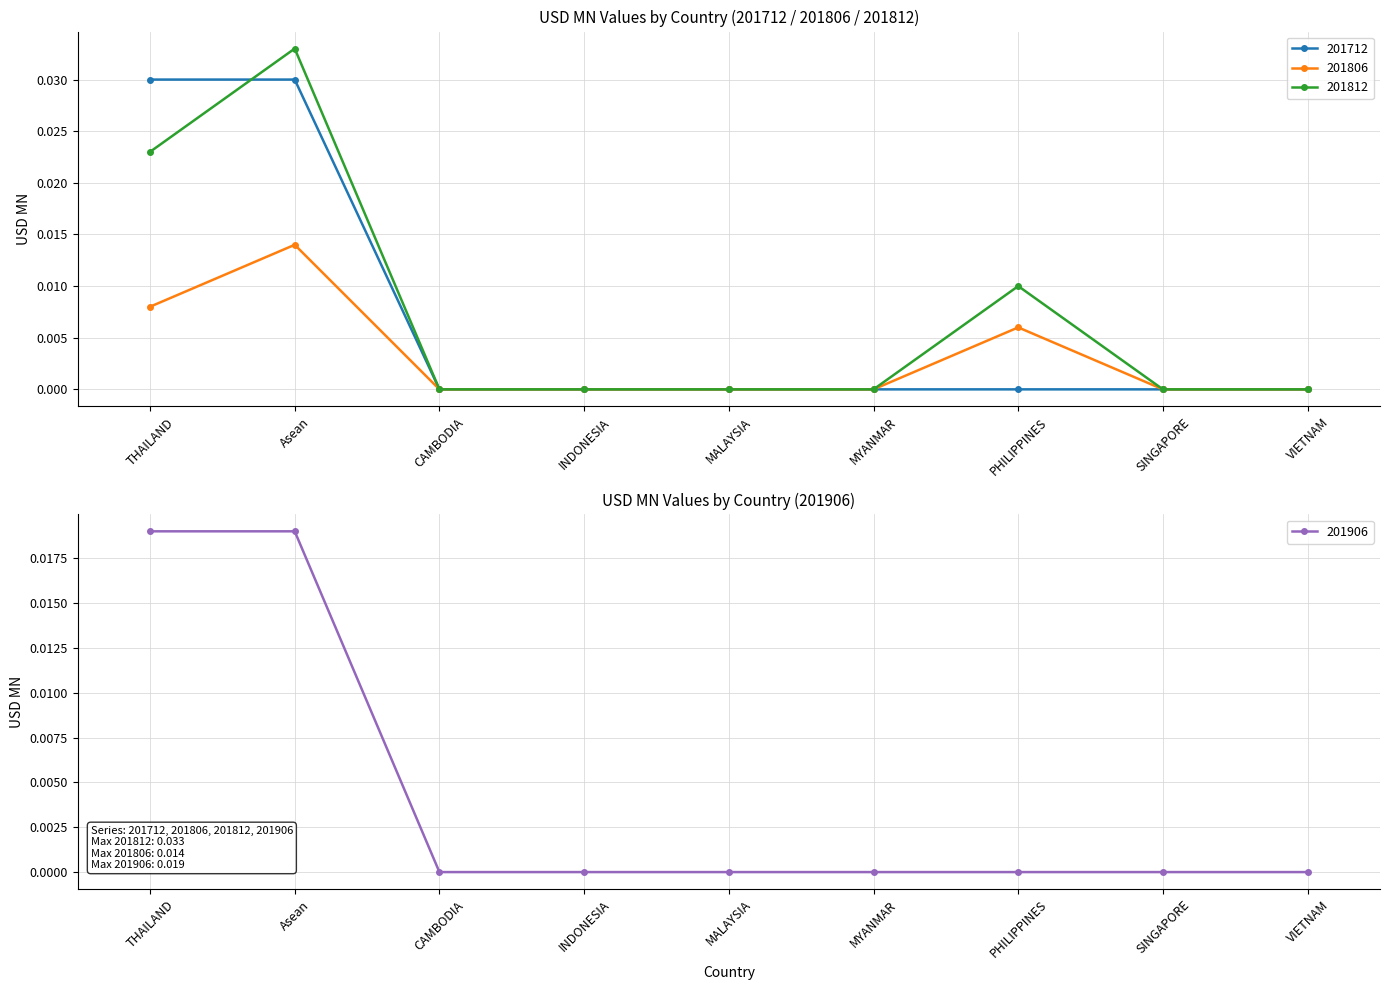

Does the chart display data point markers on the line(s)?

Yes